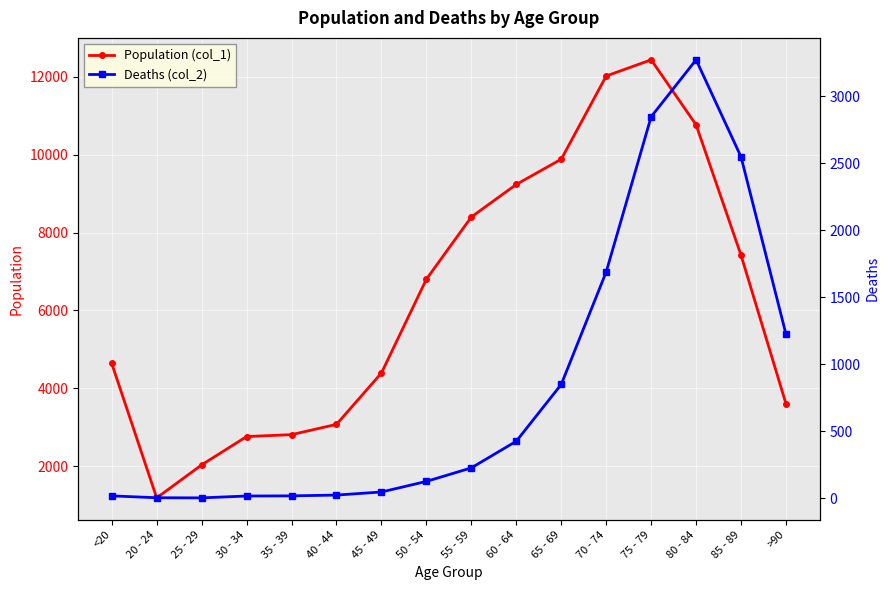

Between <20 and 60 - 64, which series saw the biggest shift?

Population (col_1)